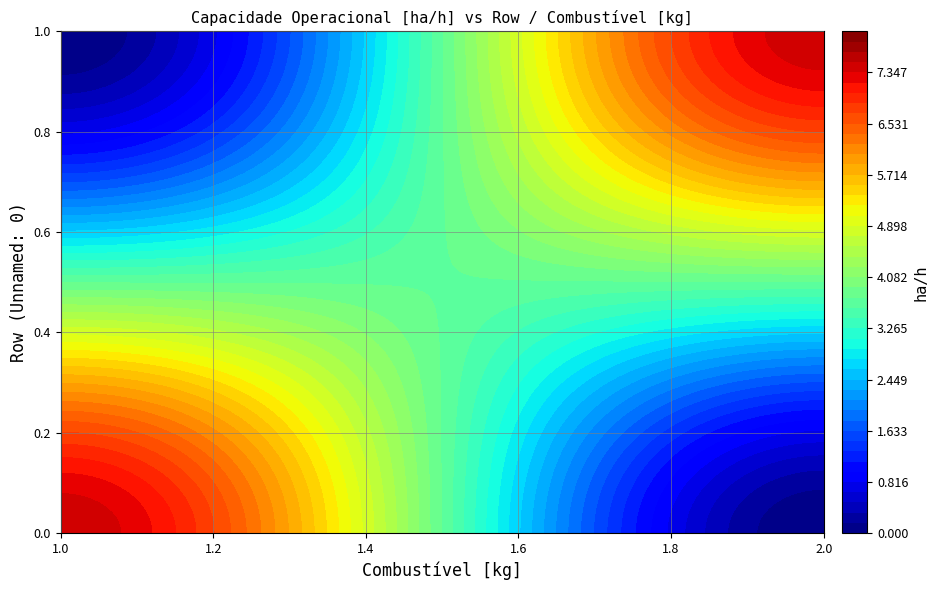

Rank the series by their maximum value, from lowest to highest.

1, 0